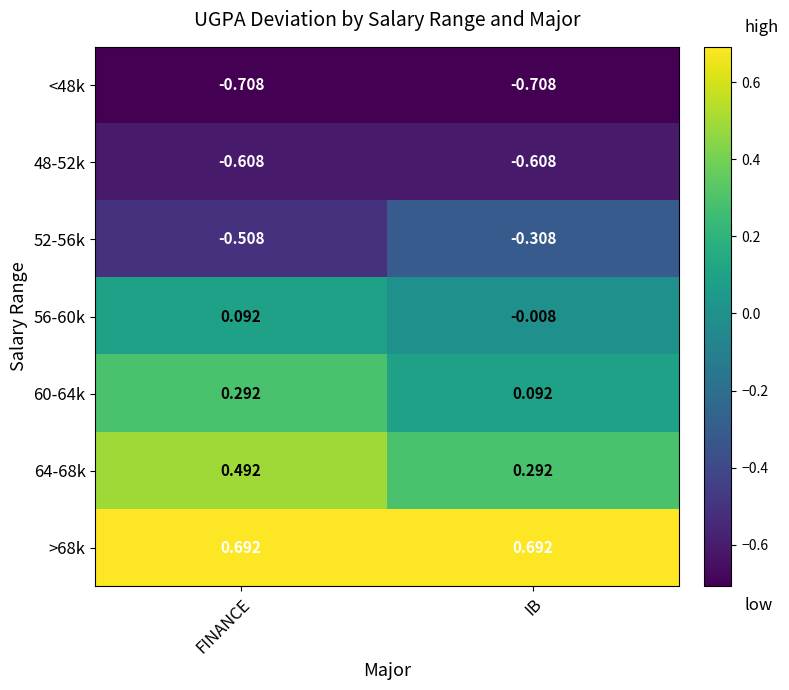

Is the value of <48k at IB greater than the value of 48-52k at FINANCE?

No